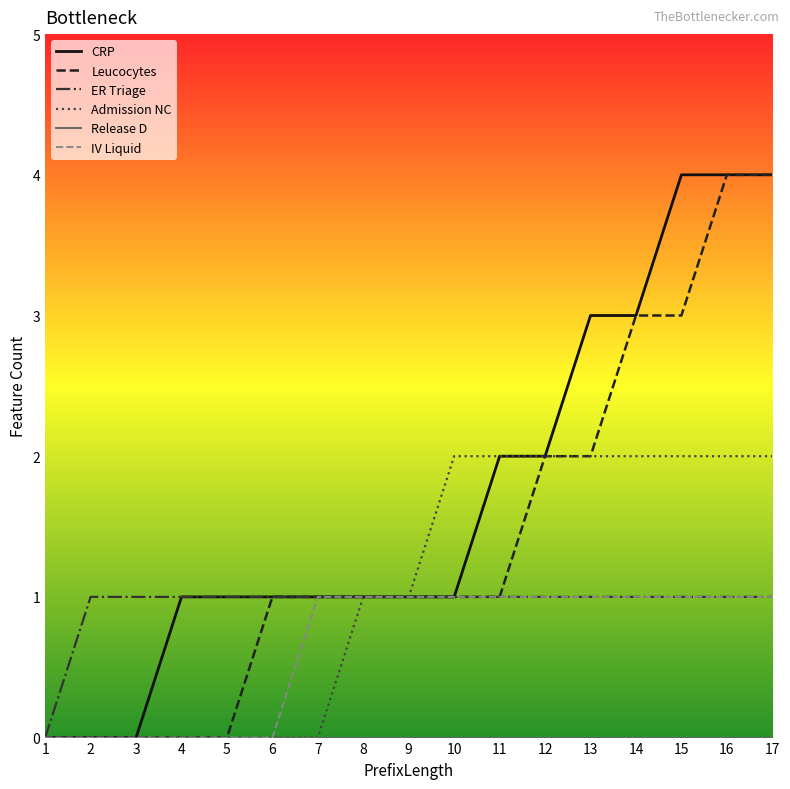

Does the chart display data point markers on the line(s)?

No